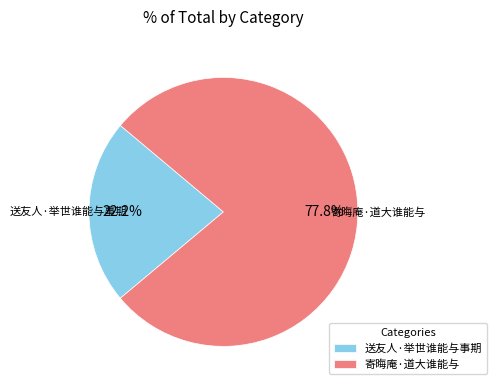

Between 寄晦庵·道大谁能与 and 送友人·举世谁能与事期, which is larger?

寄晦庵·道大谁能与